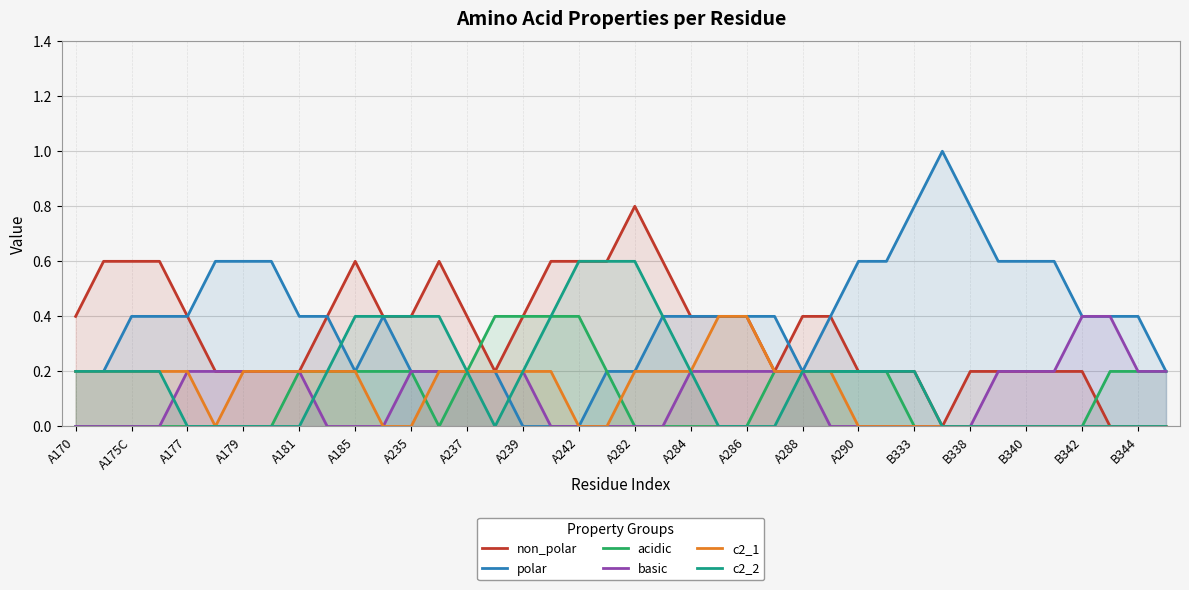

At which label does basic reach its minimum?

A170